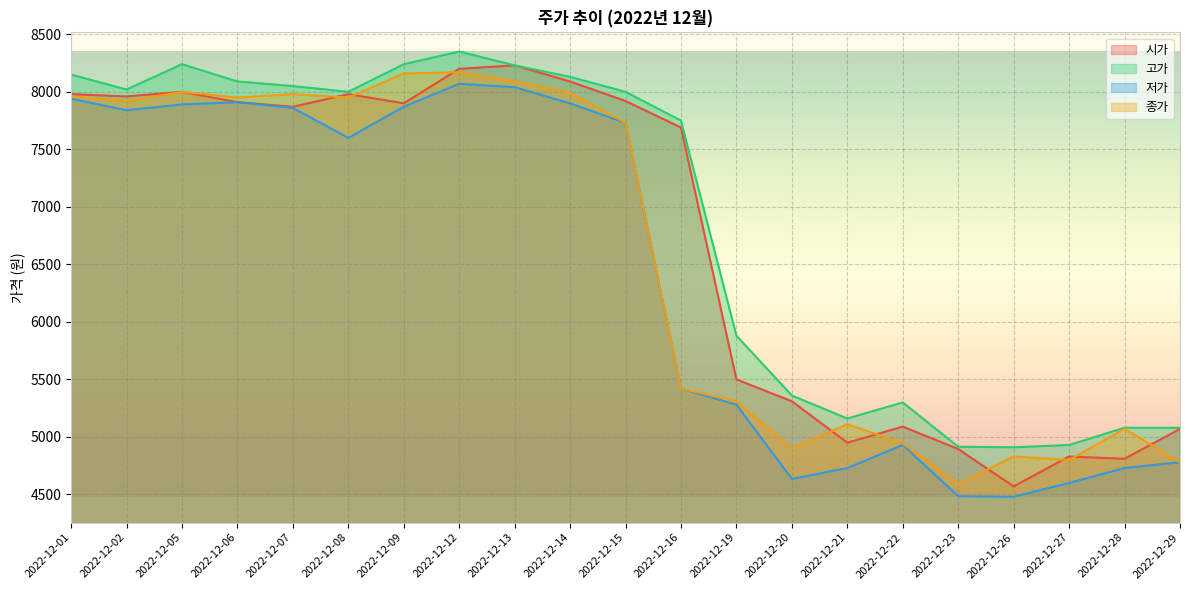

List the labels in order of 시가 value, smallest first.

2022-12-26, 2022-12-28, 2022-12-27, 2022-12-23, 2022-12-21, 2022-12-29, 2022-12-22, 2022-12-20, 2022-12-19, 2022-12-16, 2022-12-07, 2022-12-09, 2022-12-06, 2022-12-15, 2022-12-02, 2022-12-01, 2022-12-08, 2022-12-05, 2022-12-14, 2022-12-12, 2022-12-13